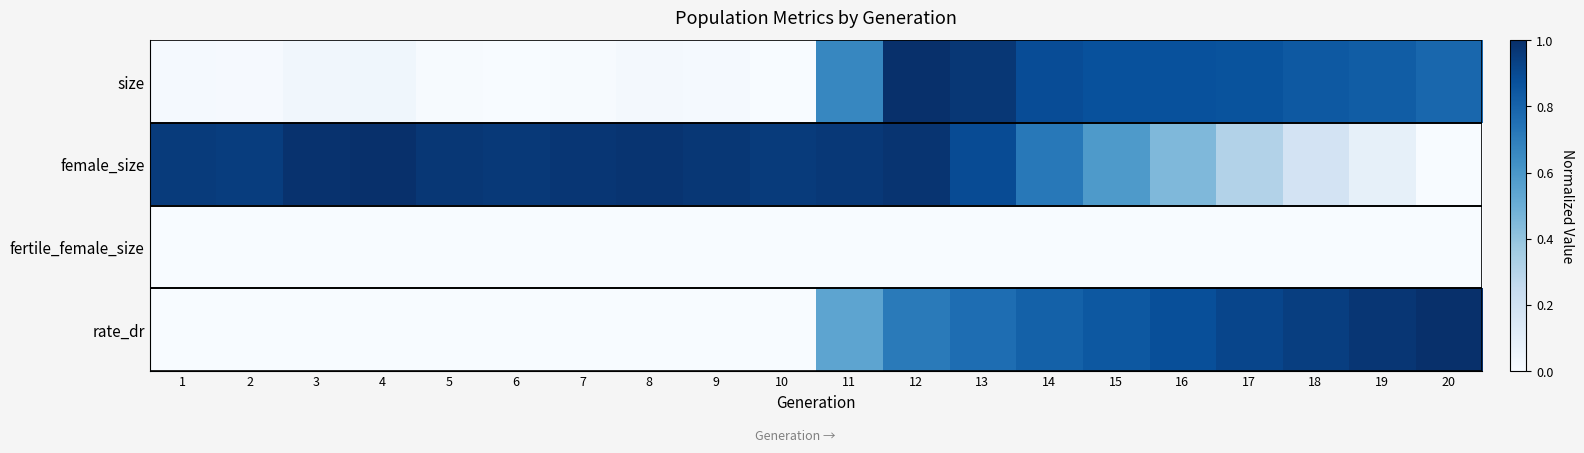

How many series are shown in this chart?

4